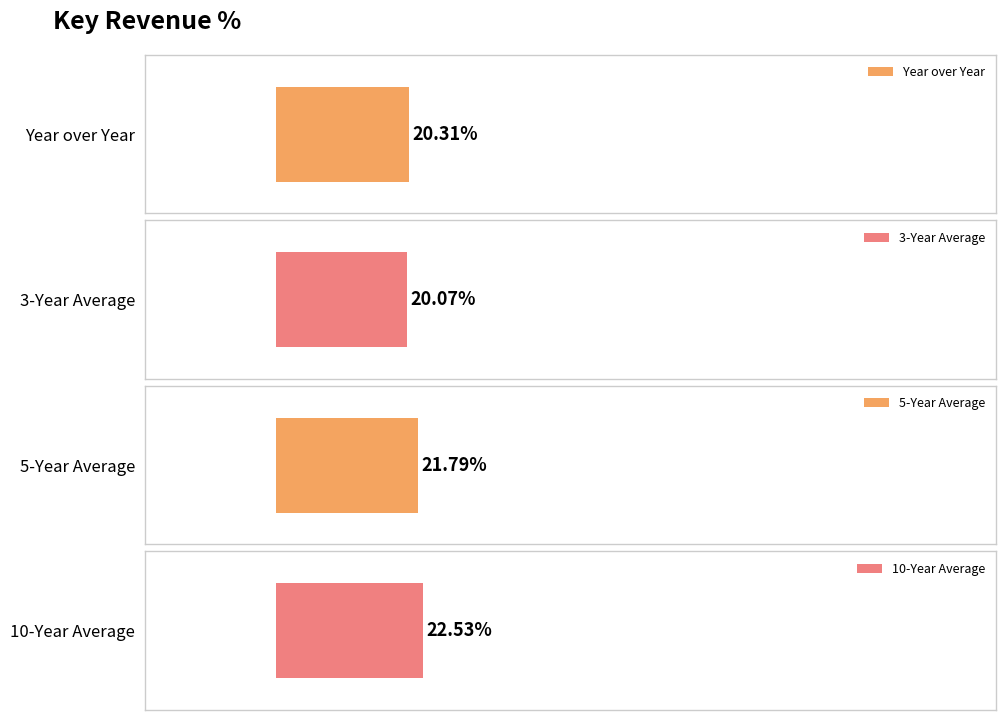

Is the value of 3-Year Average at 2010 greater than the value of Year over Year at 2010?

No